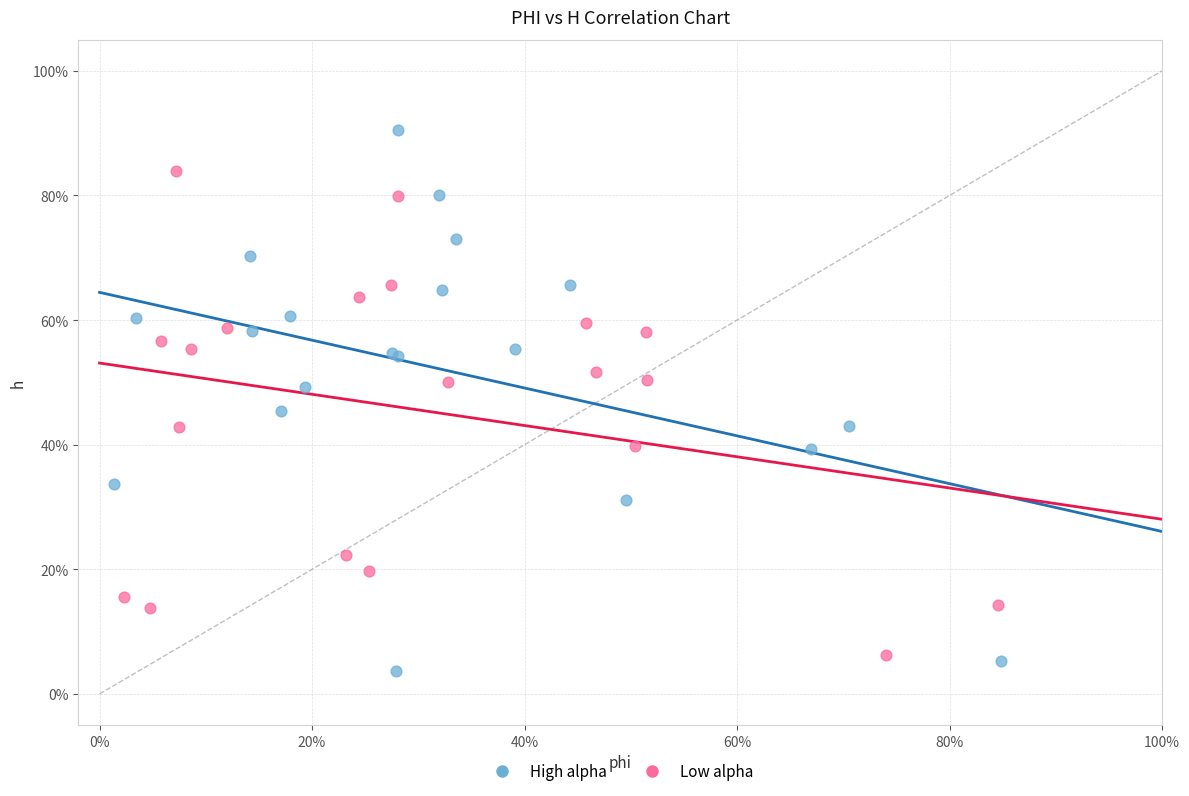

Which series contains the highest Y value?

High alpha